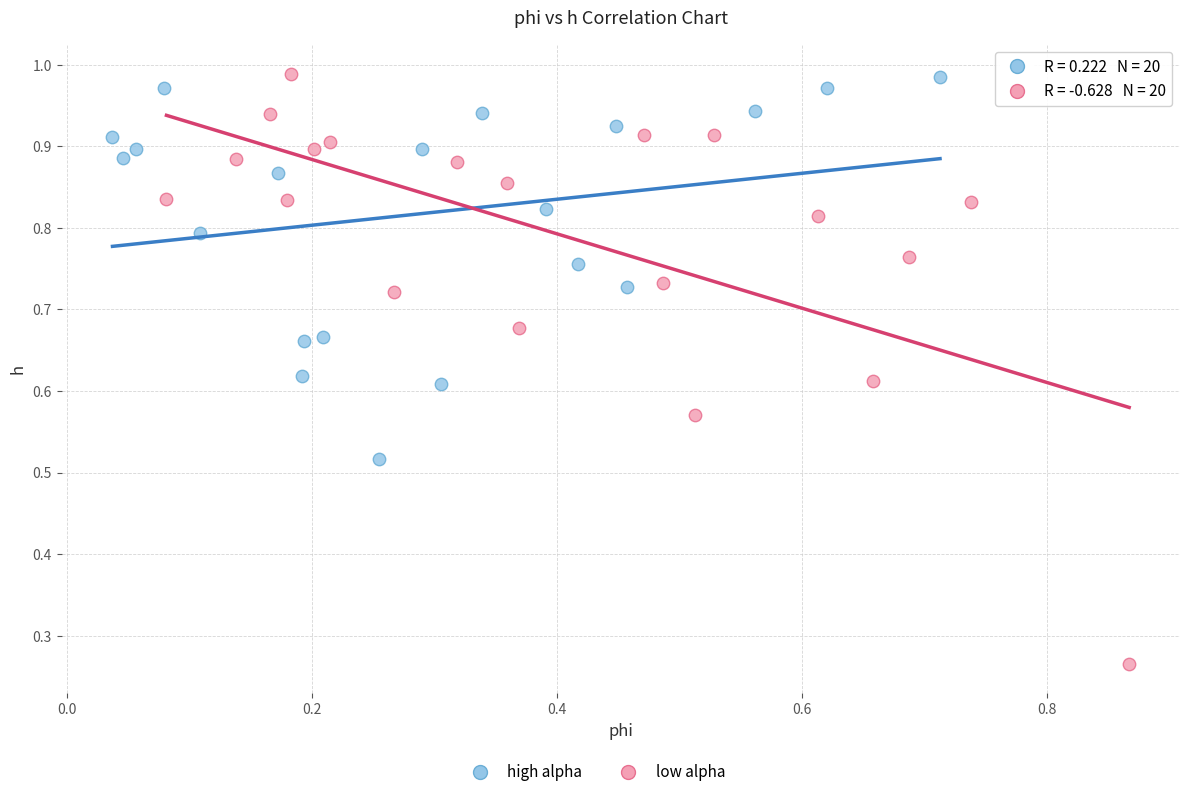

Which series has the widest spread of Y values?

low alpha